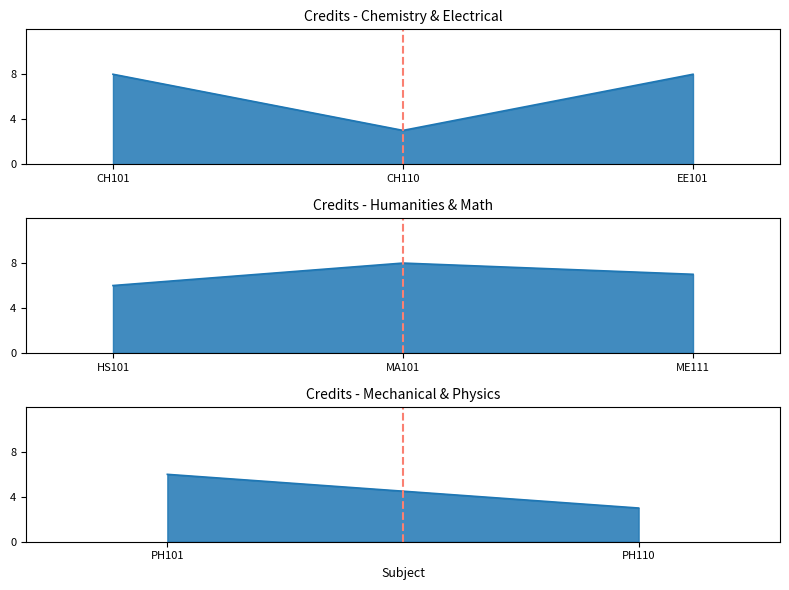

Does the chart display data point markers on the line(s)?

No